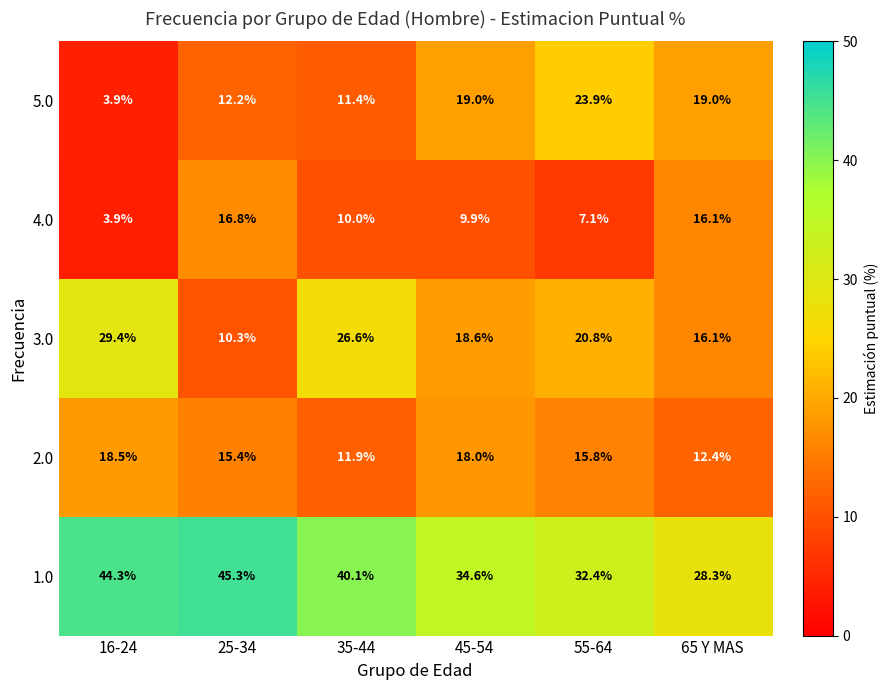

Which series has the largest range (max minus min)?

5.0